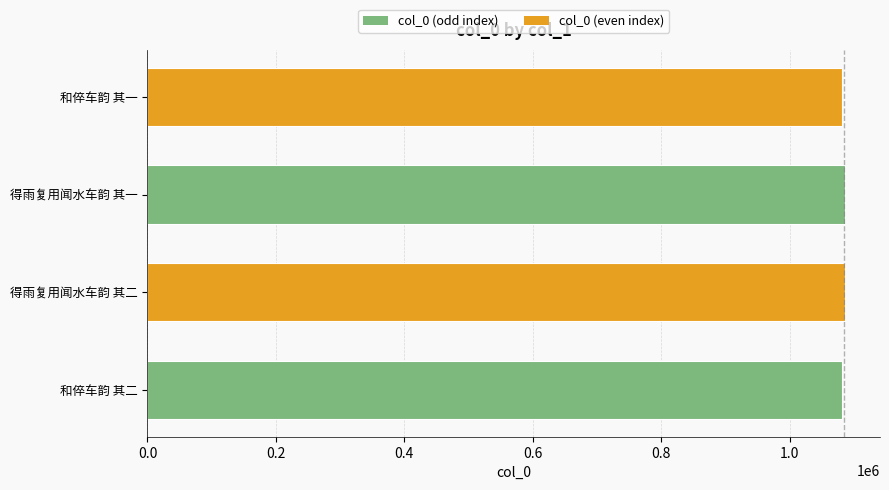

What is the ratio of the value at 和倅车韵 其一 to the value at 得雨复用闻水车韵 其一?

1.0